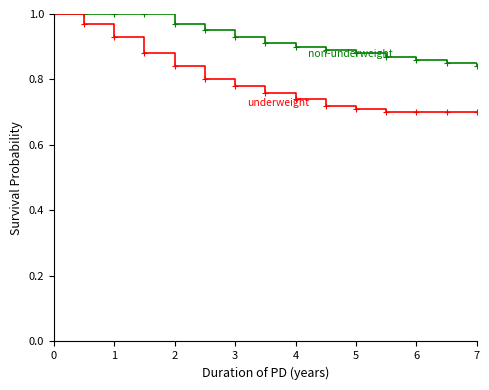

Is this an area chart (filled region under the line)?

No